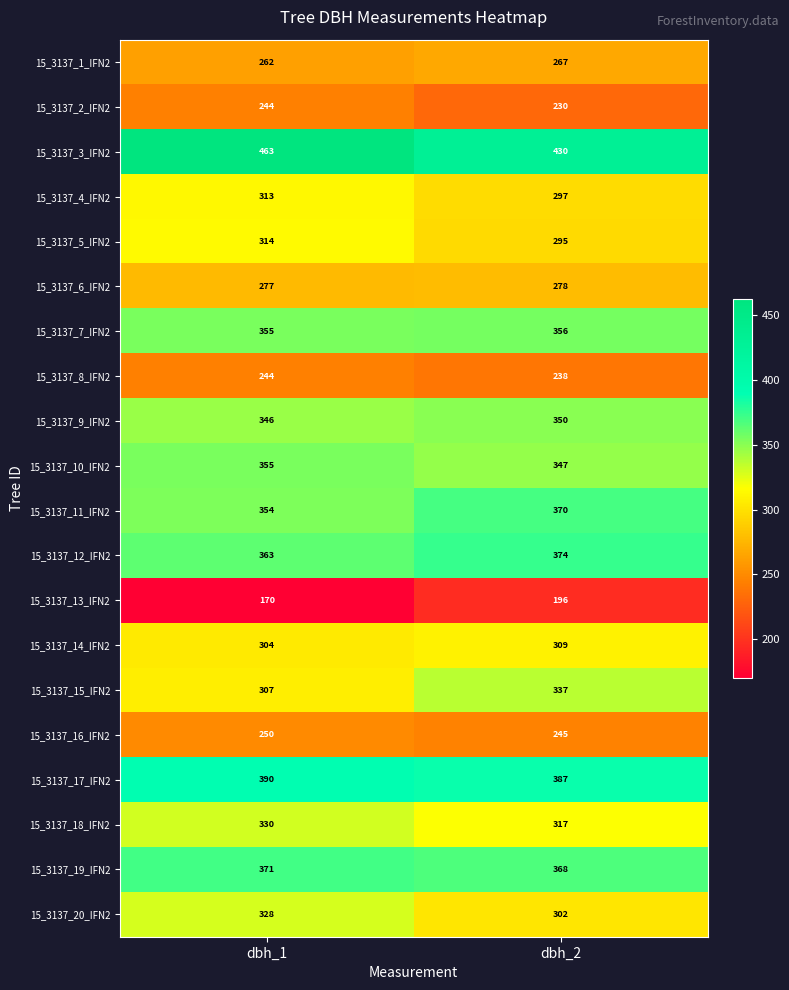

Which category has the lowest value in the 15_3137_5_IFN2 series?

dbh_2